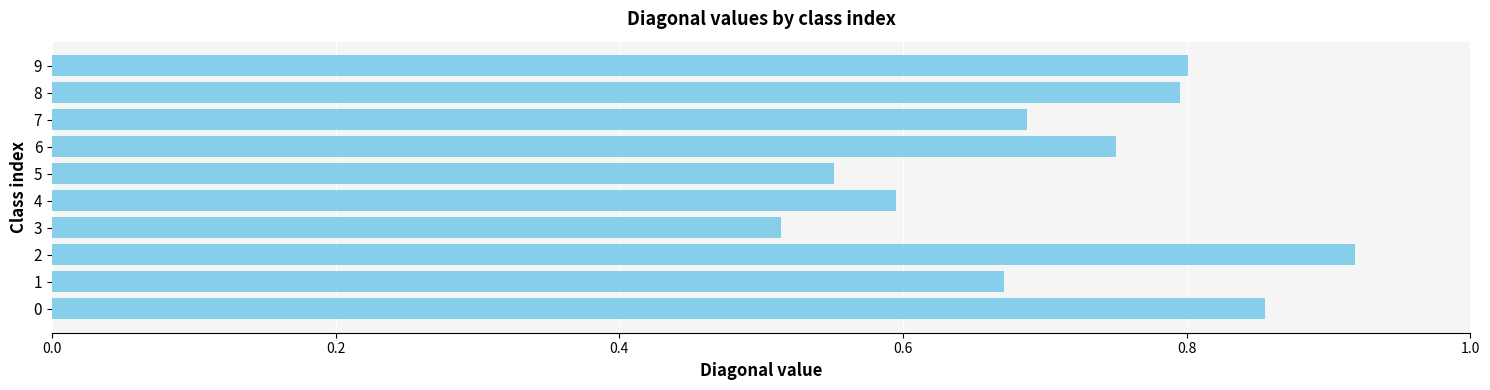

The value at 6 is 0.8. True or false?

True